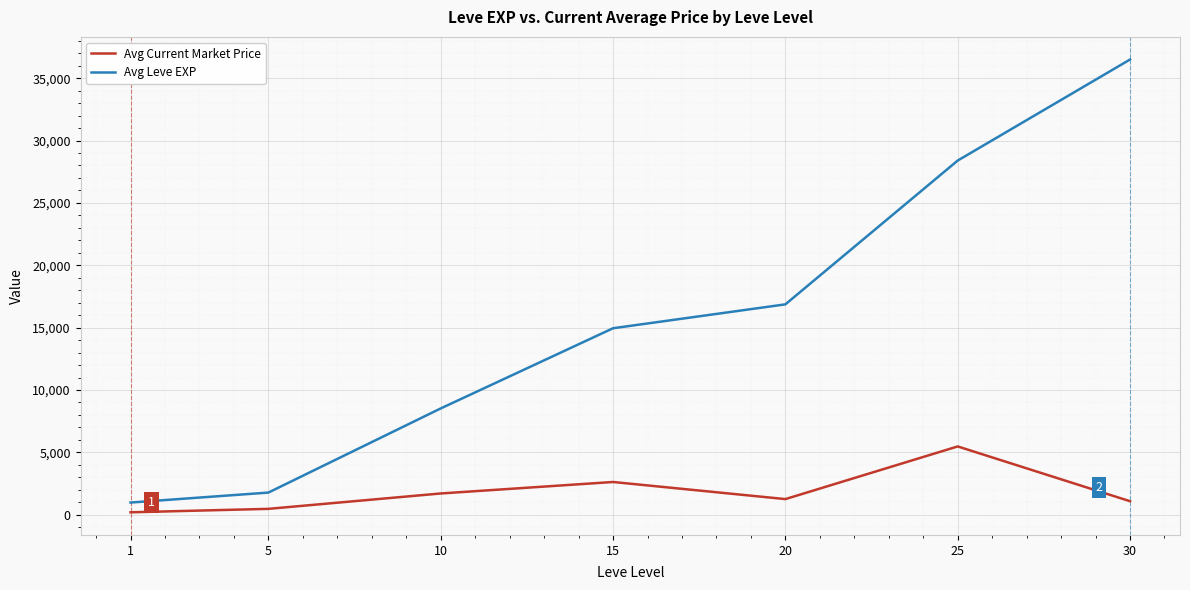

What is the difference between the second highest and minimum values in the Avg Current Market Price series?

2430.2